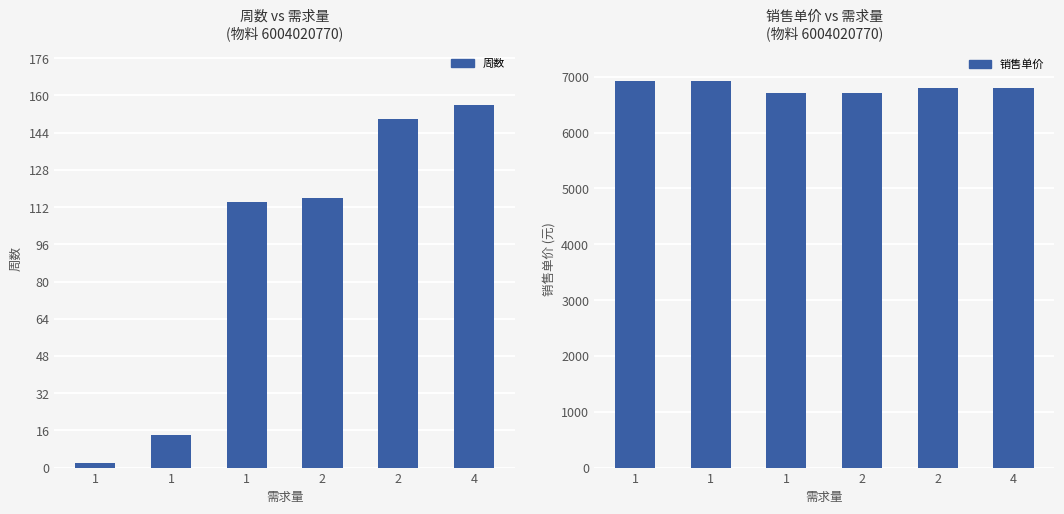

What is the difference between the second highest and second lowest values in the 周数 series?

136.0